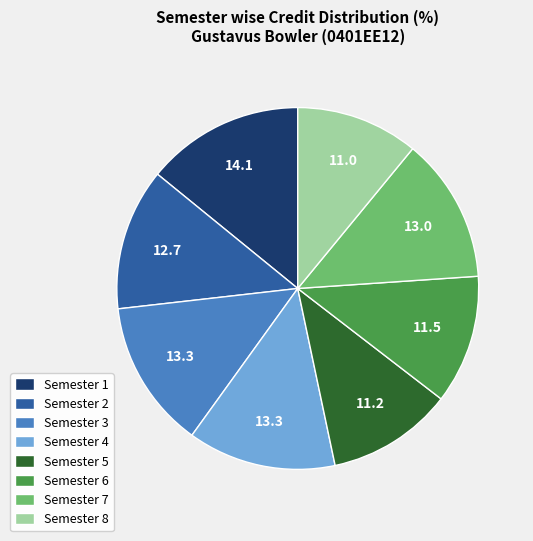

Combined, do Semester 2 and Semester 4 account for over 50%?

No